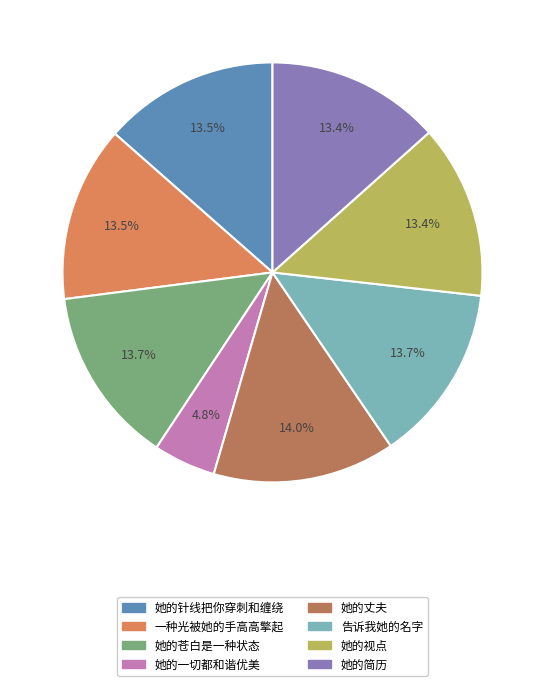

Do 她的苍白是一种状态 and 一种光被她的手高高擎起 together represent more than half of the pie?

No